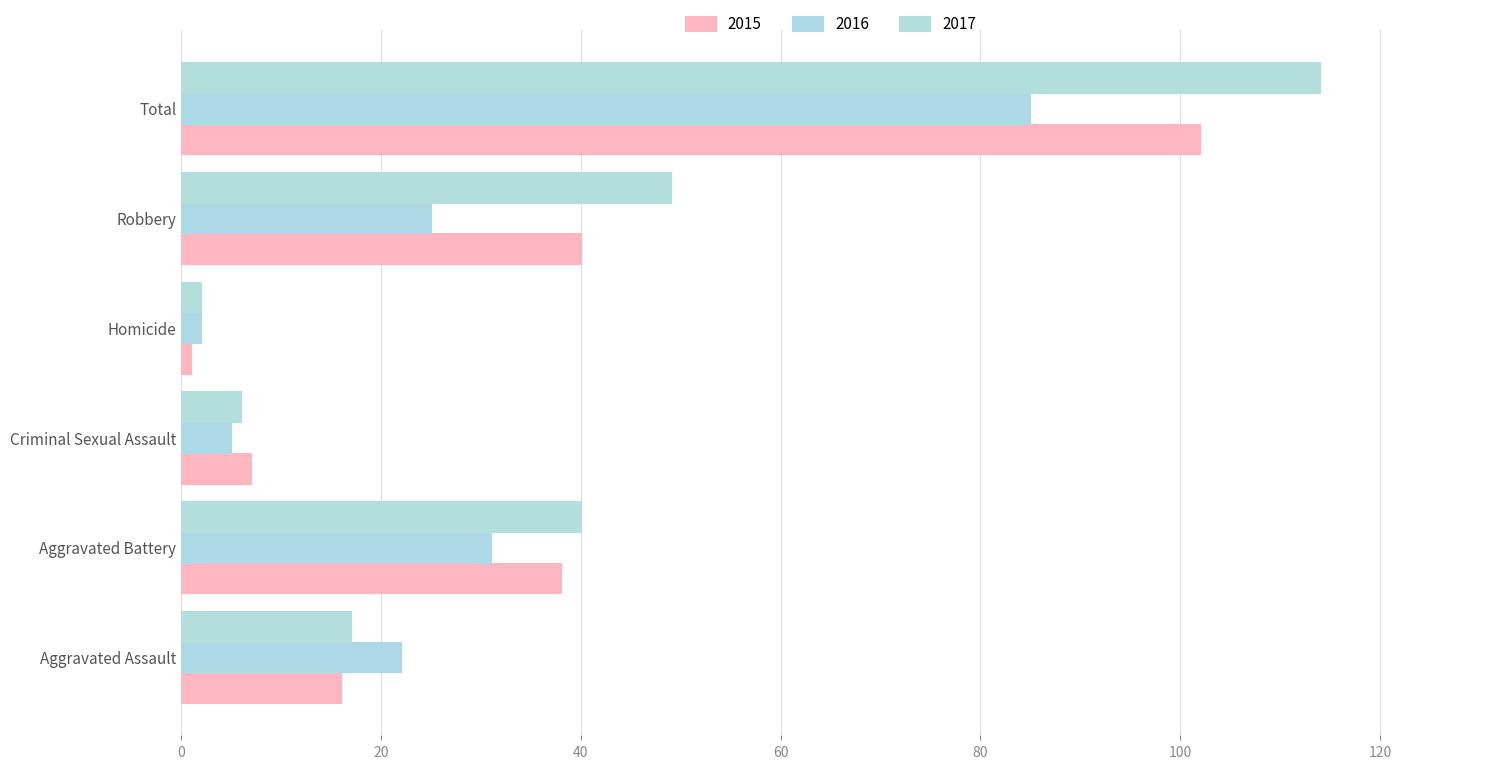

Reading right to left, what are all the values shown in this chart?

2015: Total=102	Robbery=40	Homicide=1	Criminal Sexual Assault=7	Aggravated Battery=38	Aggravated Assault=16
2016: Total=85	Robbery=25	Homicide=2	Criminal Sexual Assault=5	Aggravated Battery=31	Aggravated Assault=22
2017: Total=114	Robbery=49	Homicide=2	Criminal Sexual Assault=6	Aggravated Battery=40	Aggravated Assault=17